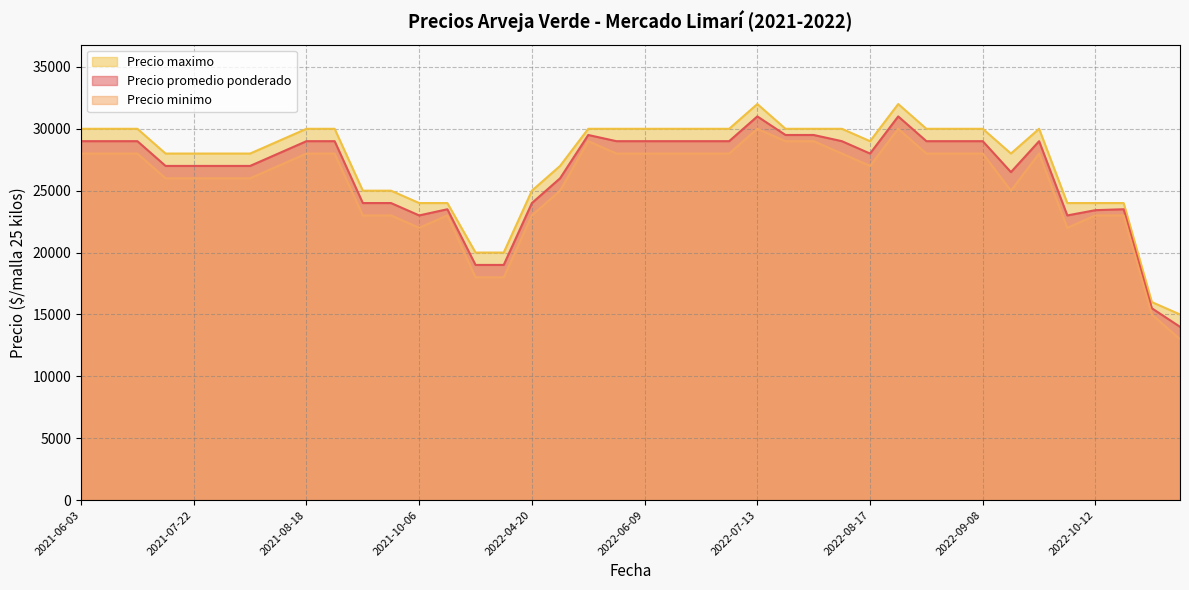

Which series has the widest spread of values?

Precio promedio ponderado